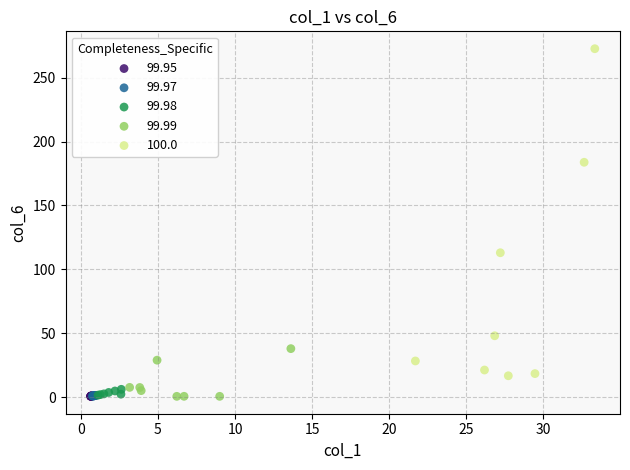

Which series has the widest spread of Y values?

100.0